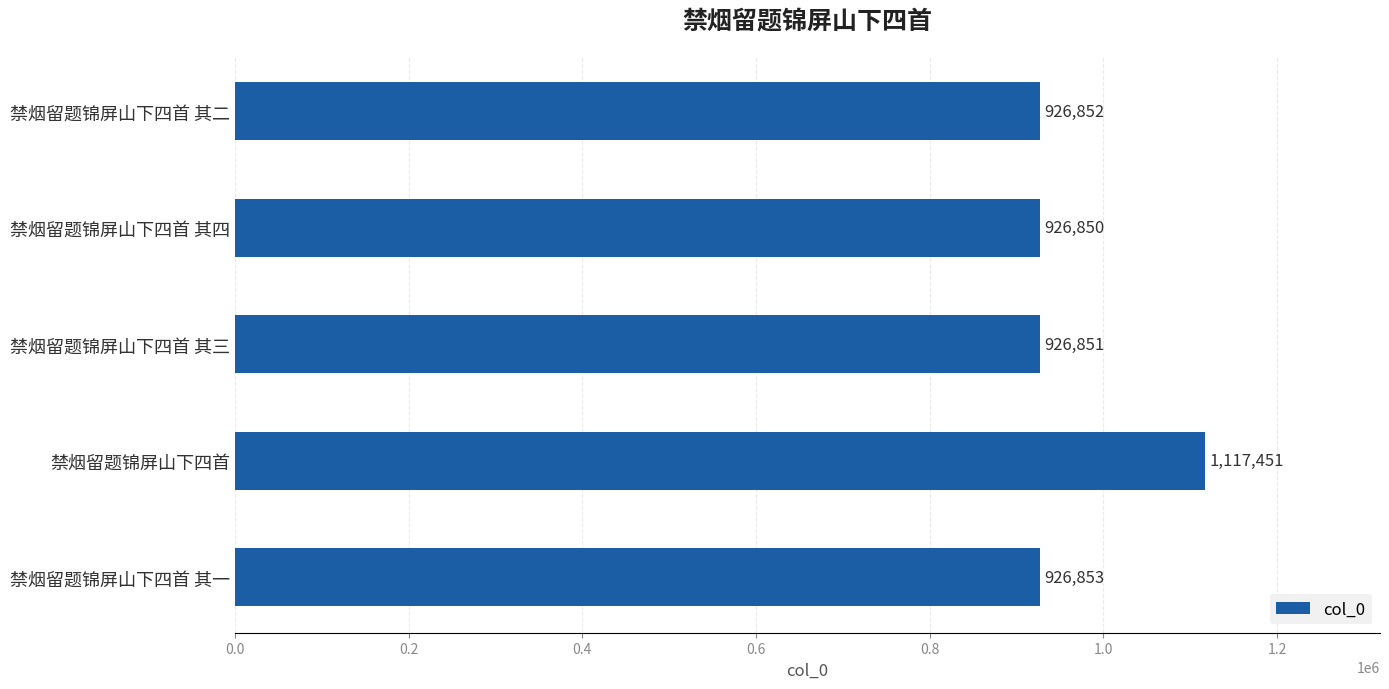

The value at 禁烟留题锦屏山下四首 其三 is 926851. True or false?

True